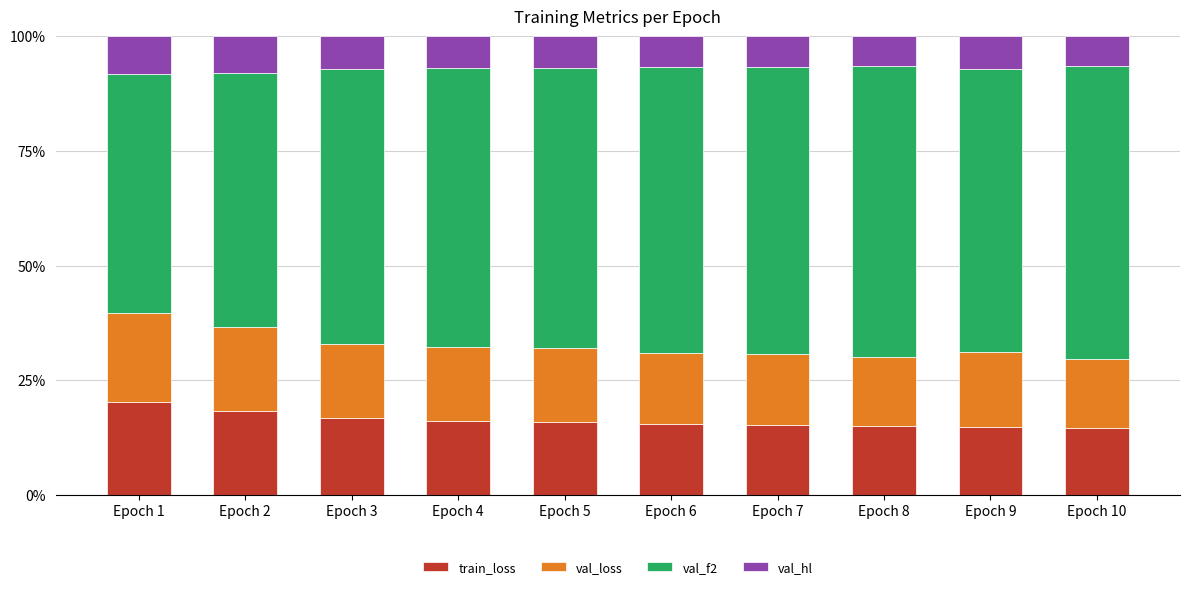

Which category has the highest value in the train_loss series?

Epoch 1